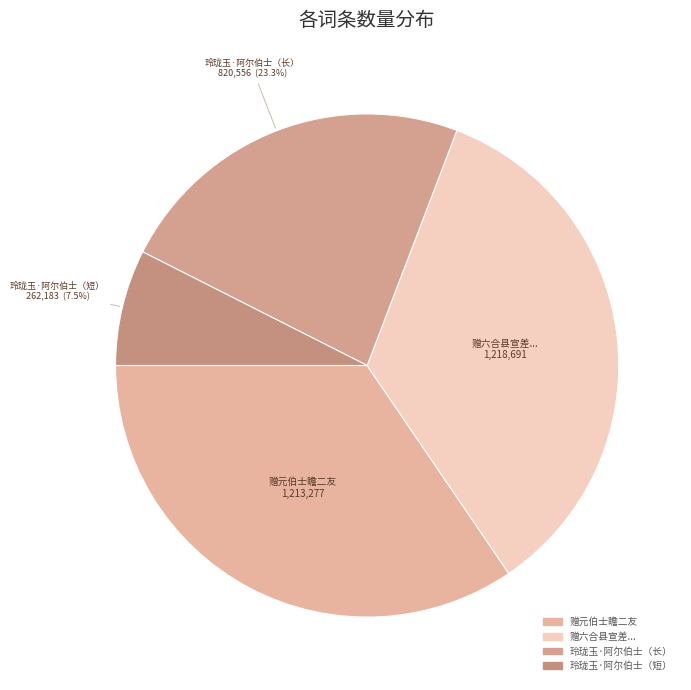

Which slice is the smallest?

玲珑玉·阿尔伯士（短）